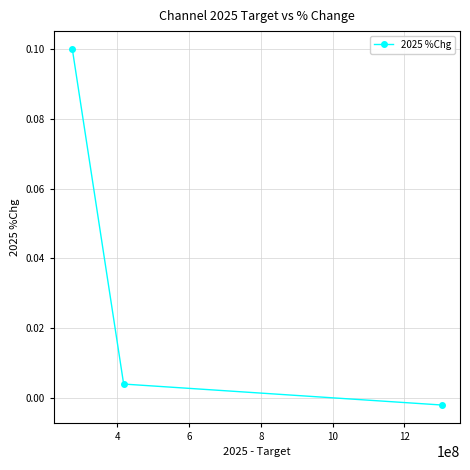

How many values exceed 0?

2